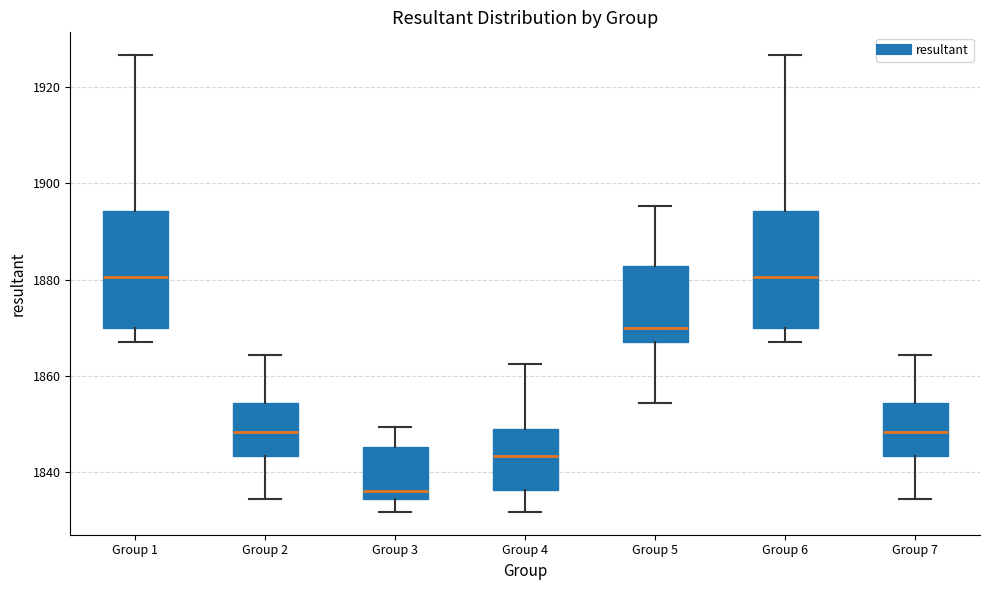

Reading left to right, transcribe this box plot: for each box, give where its median line is, the range the box spans, and where its two whiskers end, as read against the y-axis. The values are not printed on the chart, so give them approximately, as read against the axis.

Group 1: median 1880, box 1870 to 1894, whiskers 1868 to 1926
Group 2: median 1848, box 1844 to 1854, whiskers 1834 to 1864
Group 3: median 1836, box 1834 to 1846, whiskers 1832 to 1850
Group 4: median 1844, box 1836 to 1848, whiskers 1832 to 1862
Group 5: median 1870, box 1868 to 1882, whiskers 1854 to 1896
Group 6: median 1880, box 1870 to 1894, whiskers 1868 to 1926
Group 7: median 1848, box 1844 to 1854, whiskers 1834 to 1864